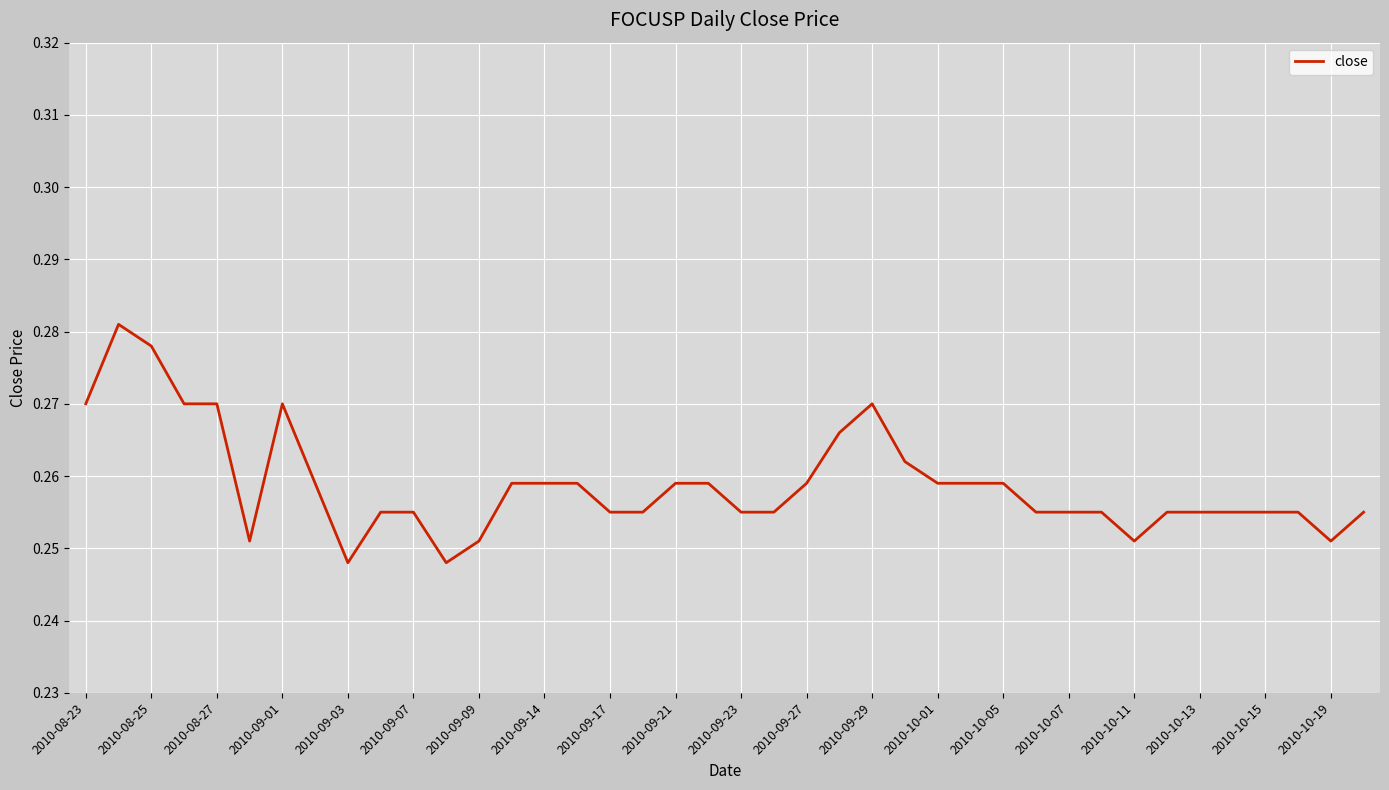

Is this an area chart (filled region under the line)?

No